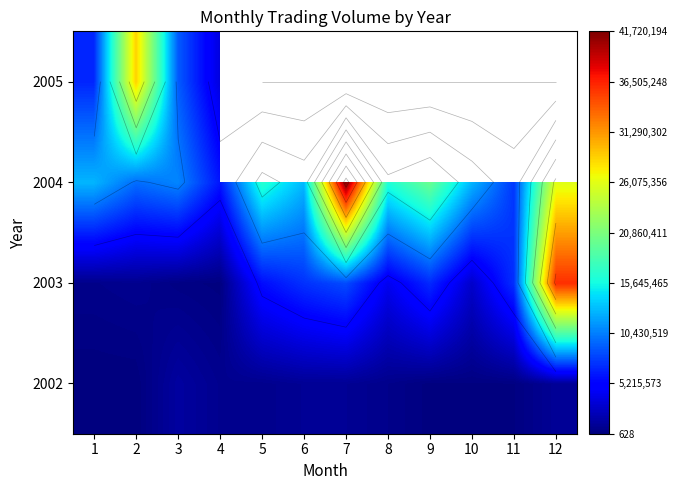

Which label corresponds to the smallest value in the chart?

1